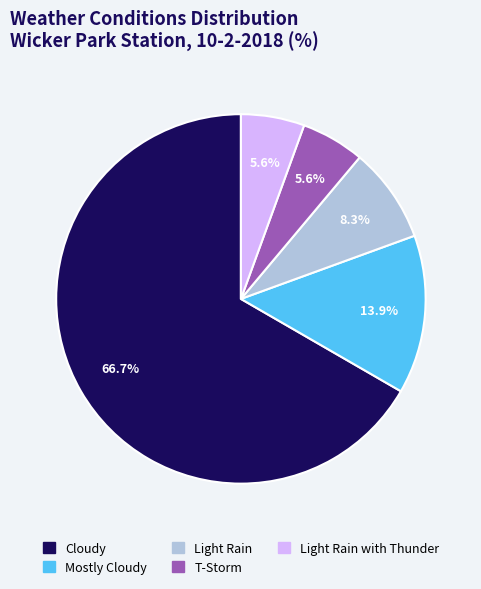

To the nearest percent, what is the combined percentage of Light Rain and Light Rain with Thunder?

14%